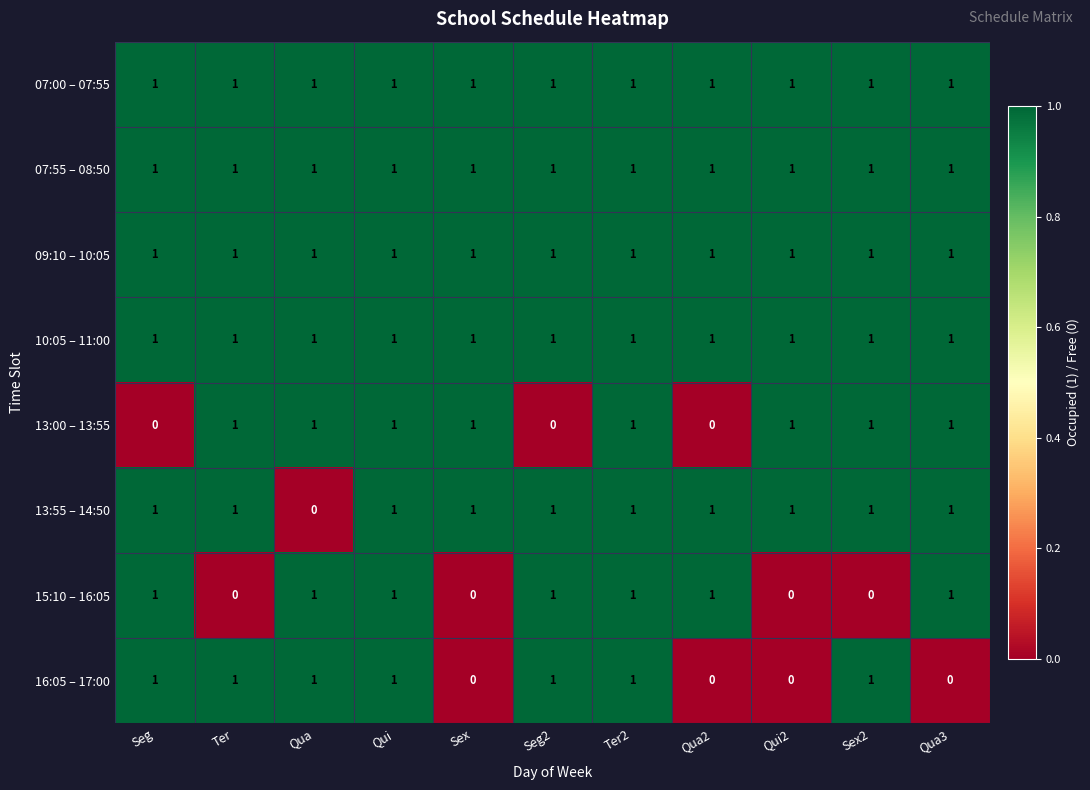

Is it true that 13:55 – 14:50 equals 1 at Qua3?

True